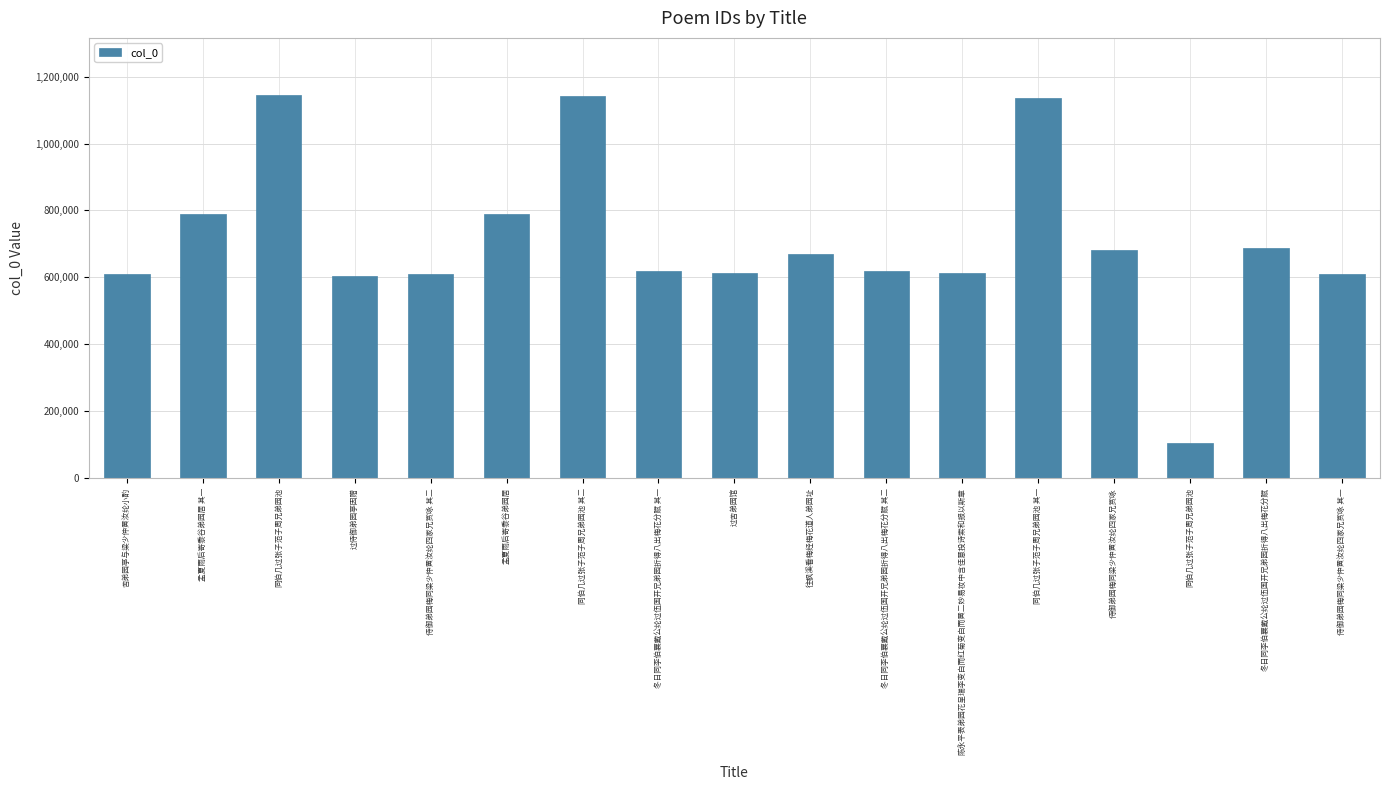

Count the number of data series in this chart.

1